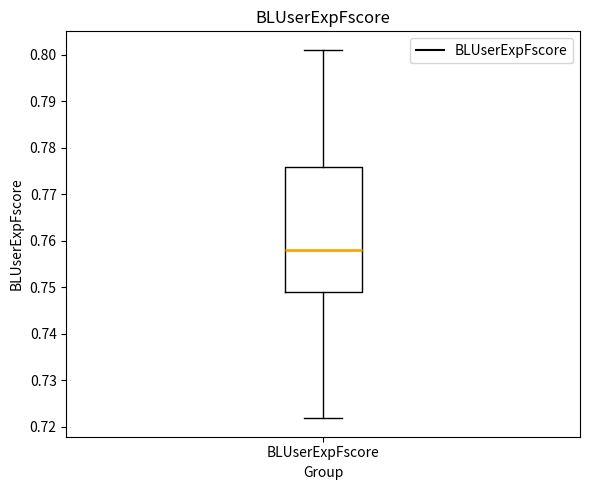

Where does the median line of the box for BLUserExpFscore sit on the y-axis? The values are not printed on the chart, so give them approximately, as read against the axis.

0.758